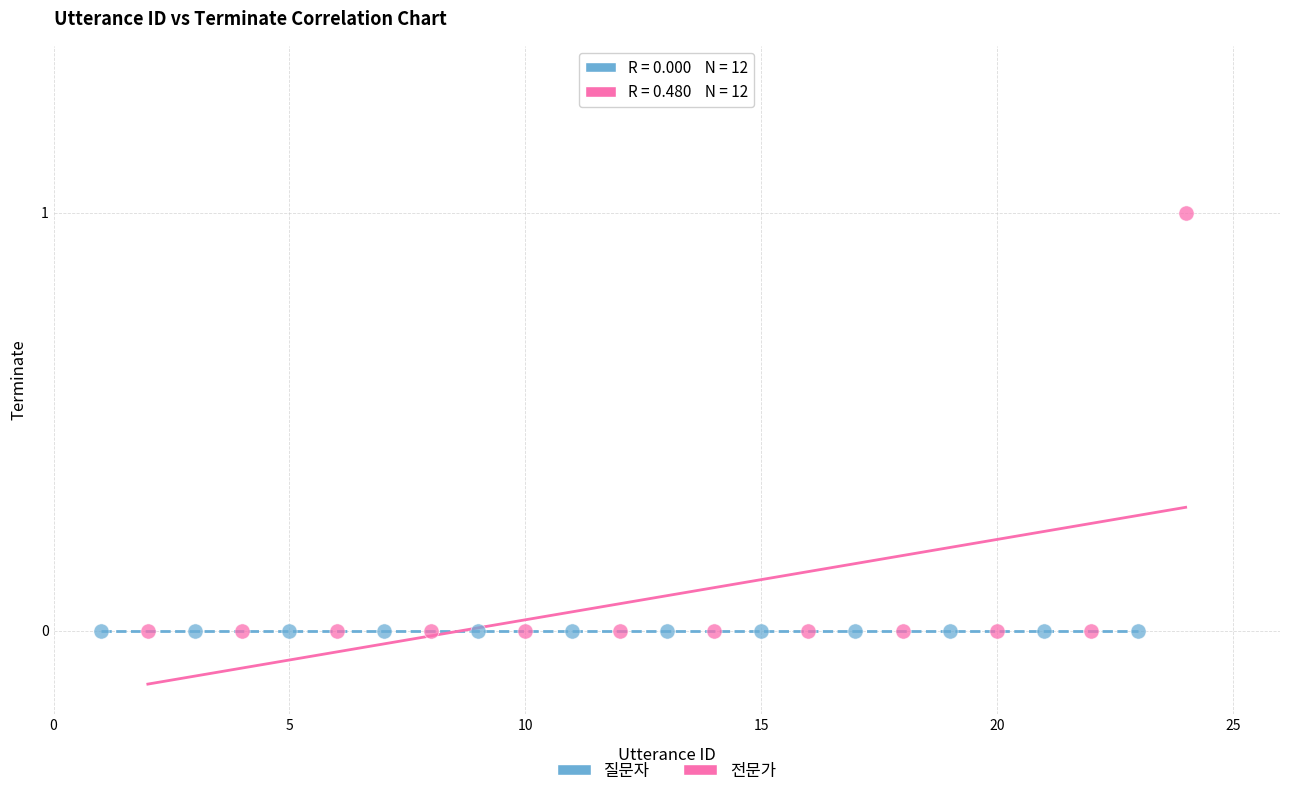

Which series reaches the maximum Y coordinate?

전문가